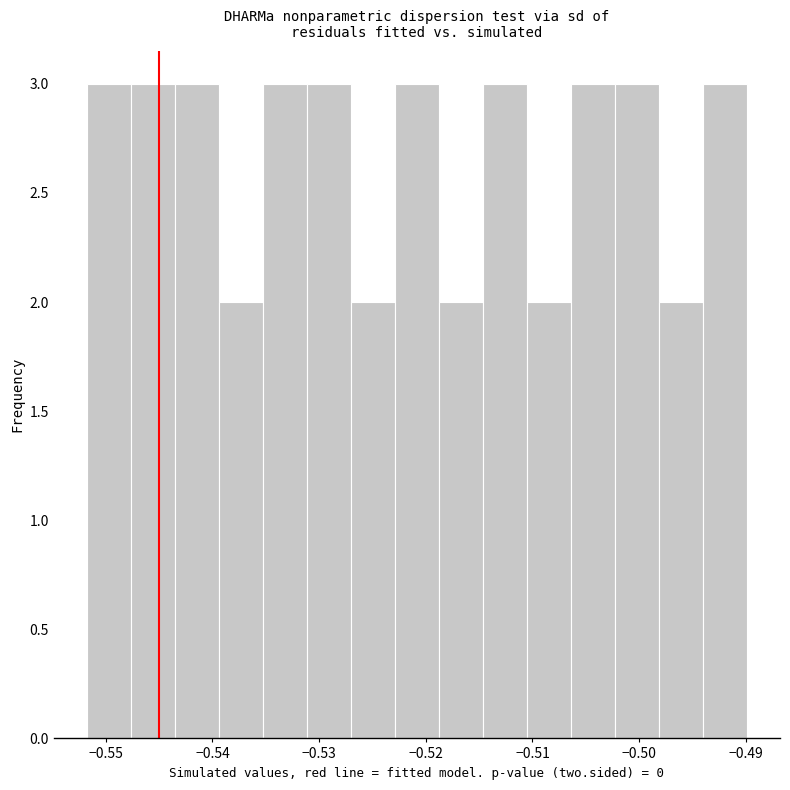

Reading left to right, list every bar in this chart as the range it spans on the x-axis followed by its height. Neither the bar edges nor the heights are printed on the chart, so give them approximately, as read against the axes.

-0.552 to -0.548: 3
-0.548 to -0.544: 3
-0.544 to -0.539: 3
-0.539 to -0.535: 2
-0.535 to -0.531: 3
-0.531 to -0.527: 3
-0.527 to -0.523: 2
-0.523 to -0.519: 3
-0.519 to -0.515: 2
-0.515 to -0.511: 3
-0.511 to -0.506: 2
-0.506 to -0.502: 3
-0.502 to -0.498: 3
-0.498 to -0.494: 2
-0.494 to -0.490: 3